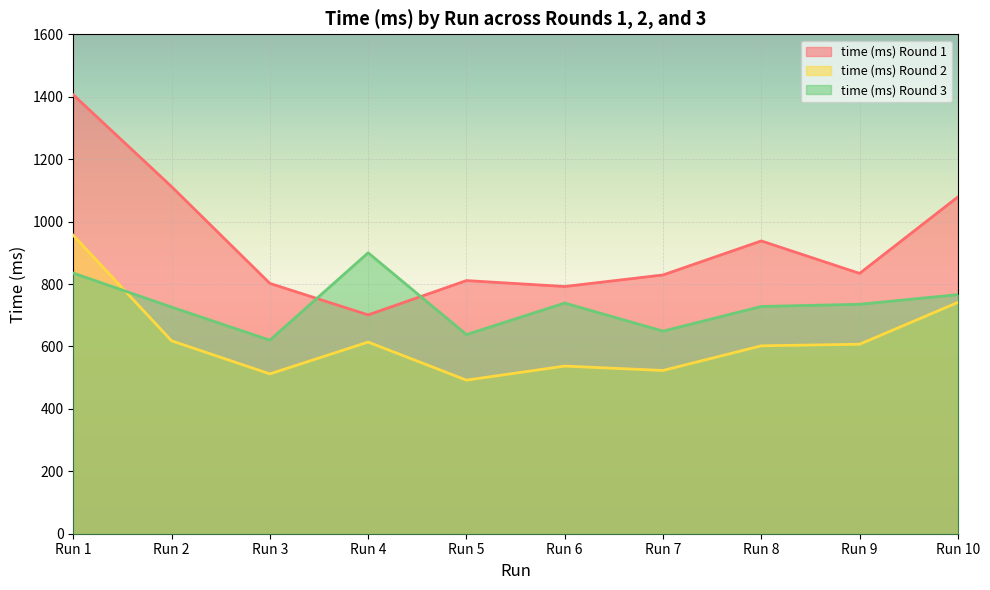

What is the value of the time (ms) Round 3 point at the 5th from the left?

638